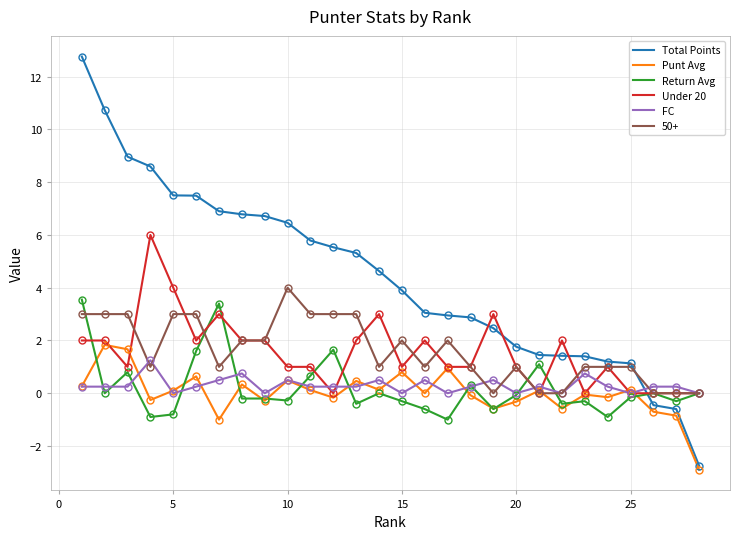

What is the maximum value for Under 20?

6.0